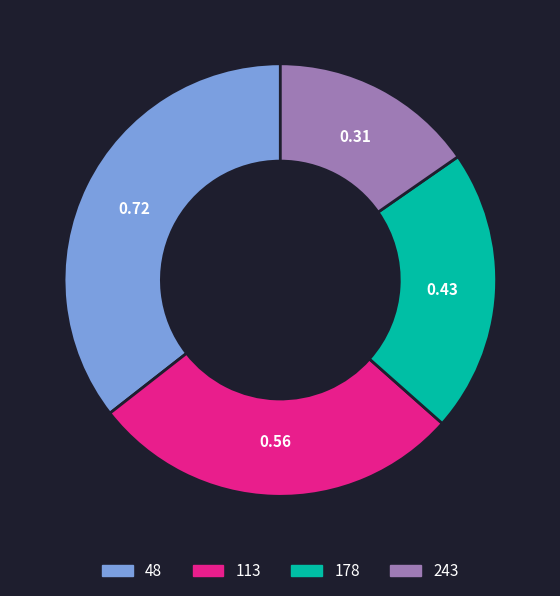

What is the smallest slice in the pie chart?

243